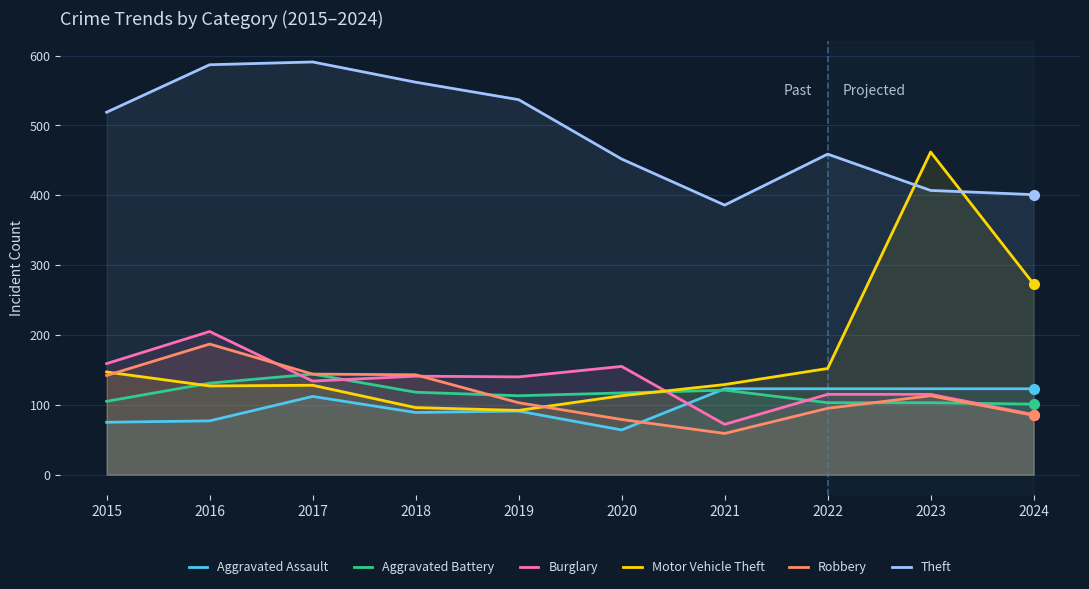

True or false: Robbery has a value of 52 at 2015.

False